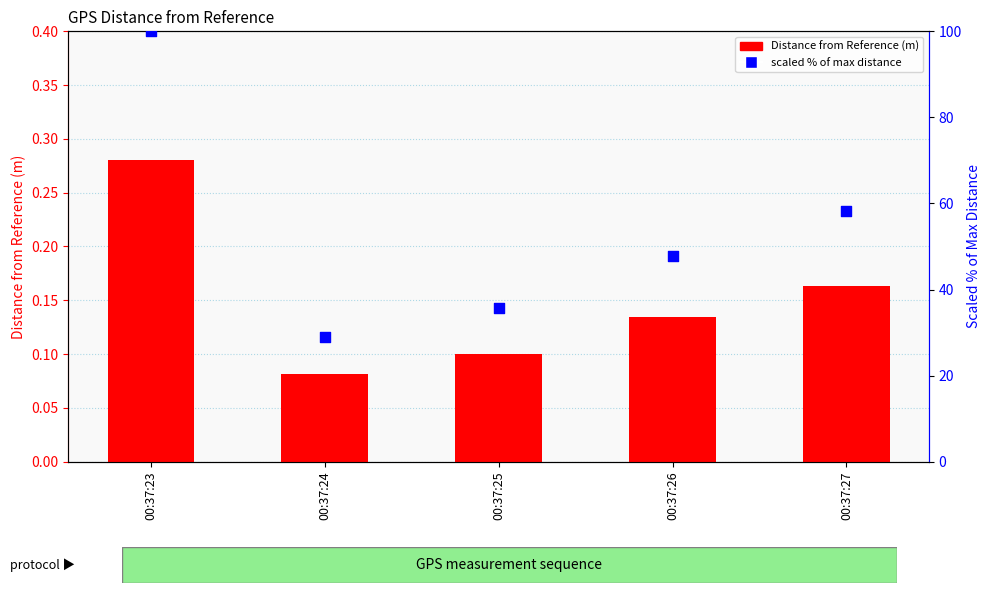

At how many categories does at least one series exceed 89?

1